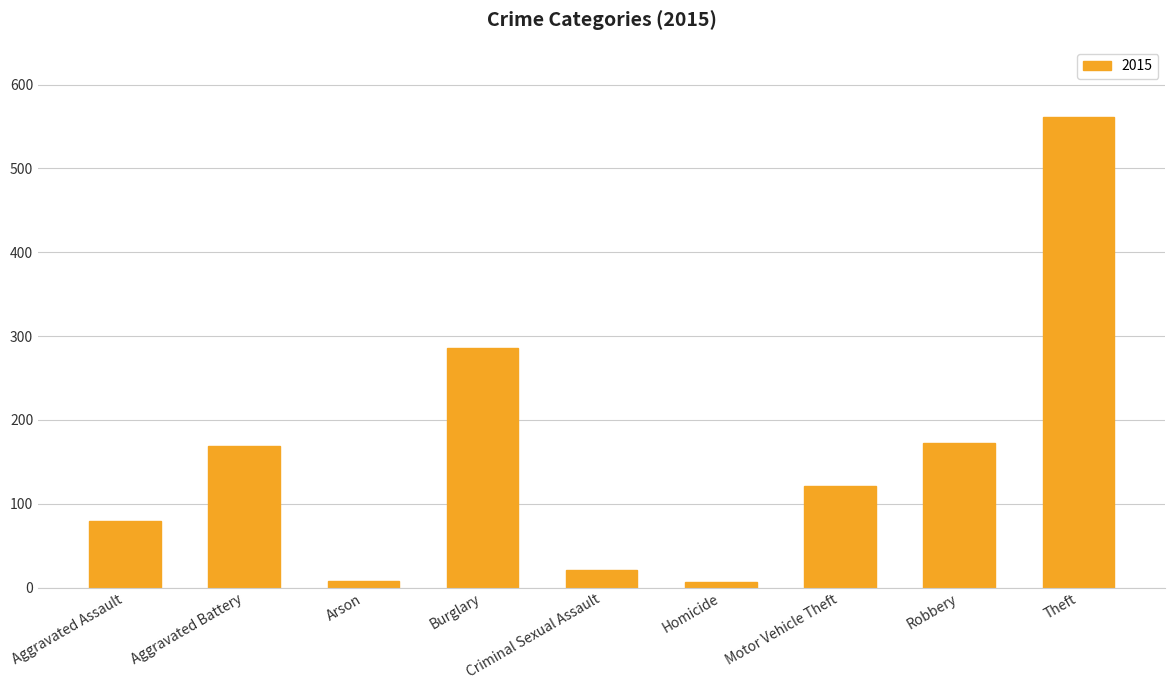

Which category has the highest value across all series?

Theft